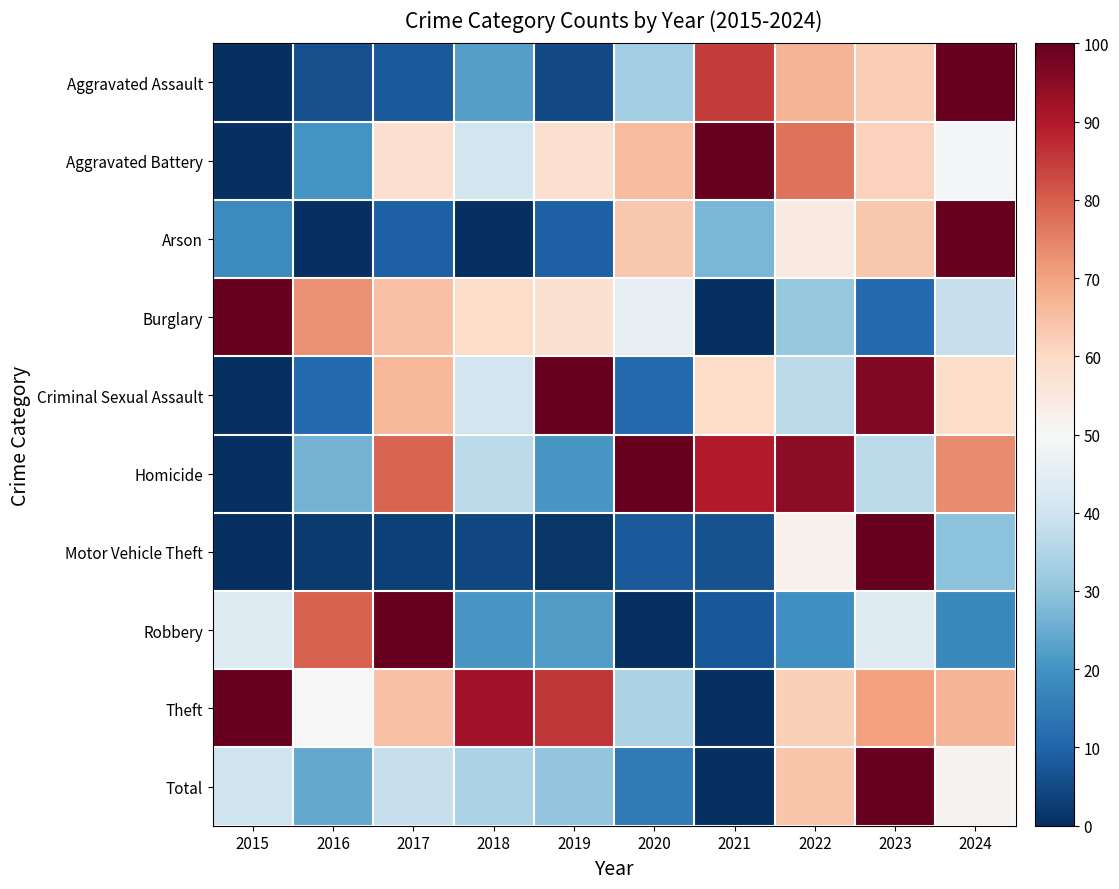

Count the number of categories in the chart.

10